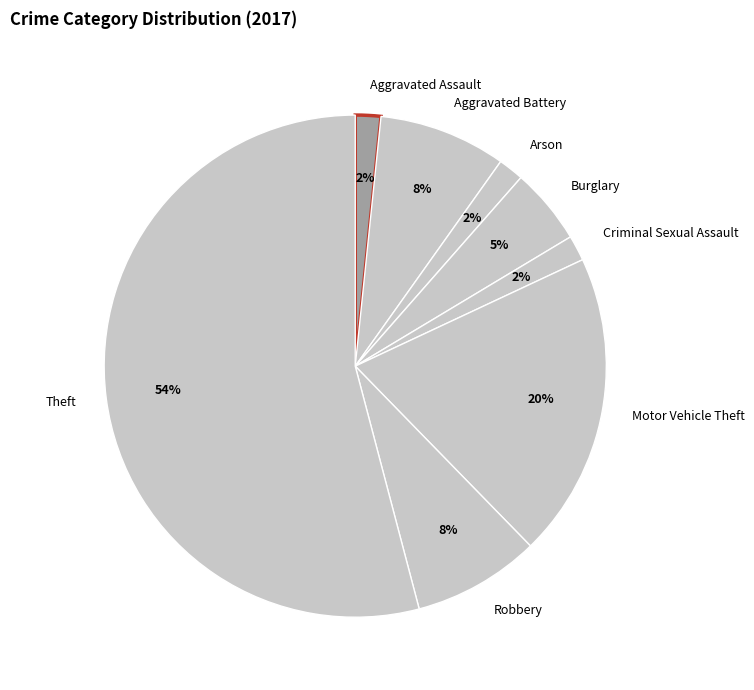

Does any single category account for the majority?

Yes